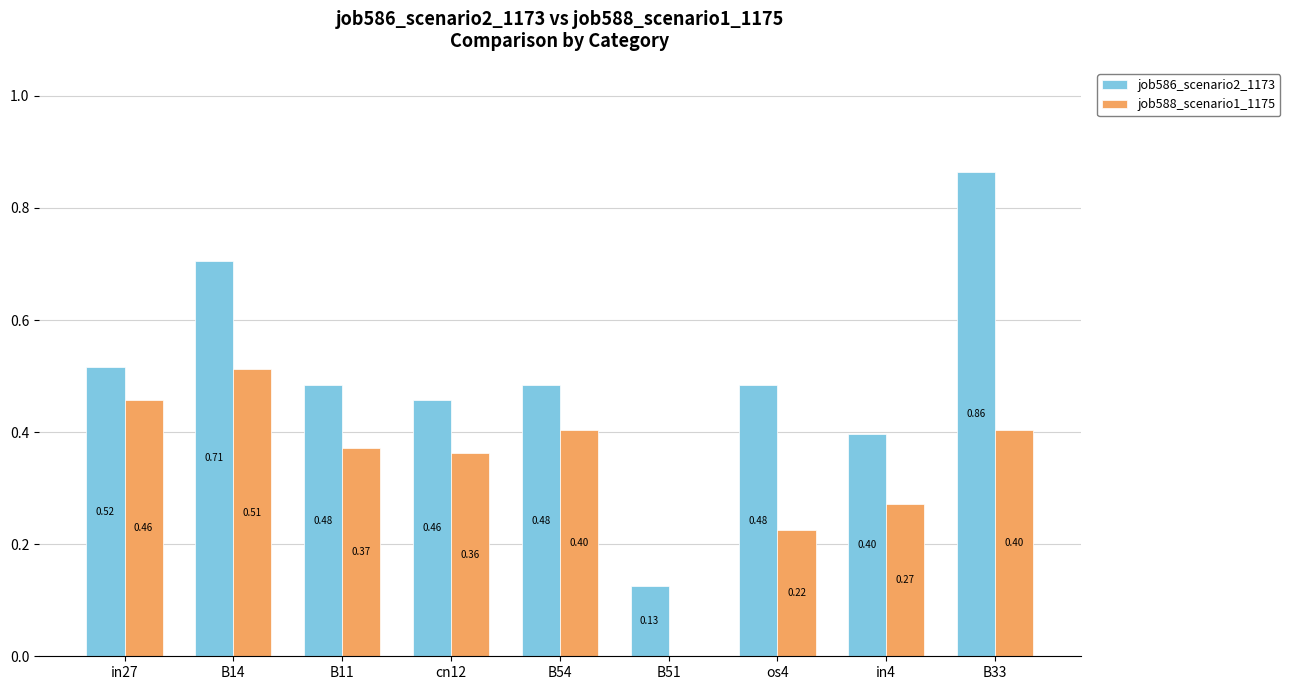

What is the sum of all job588_scenario1_1175 values?

3.0